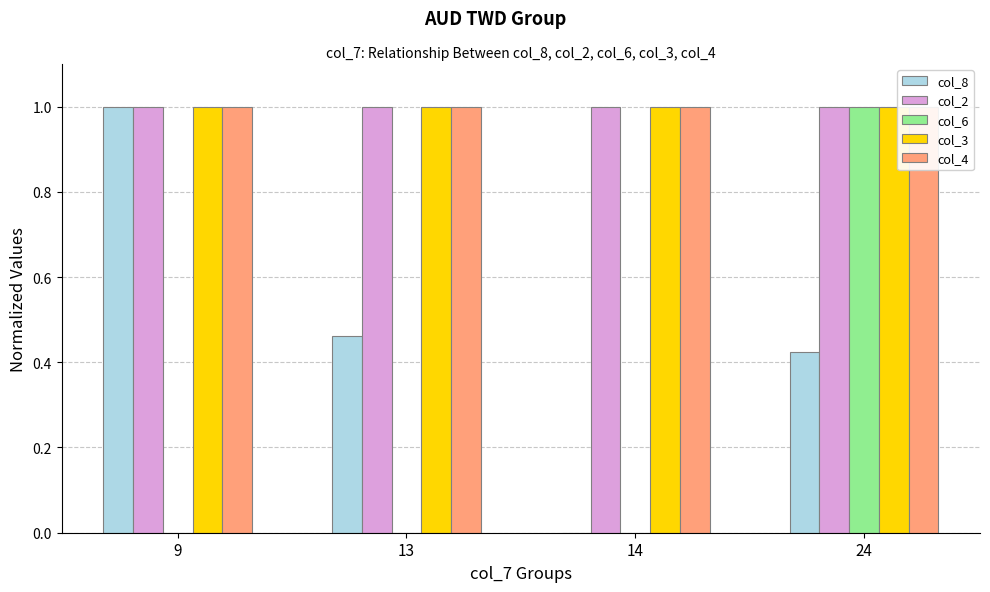

Which series changed the most between 13 and 24?

col_6